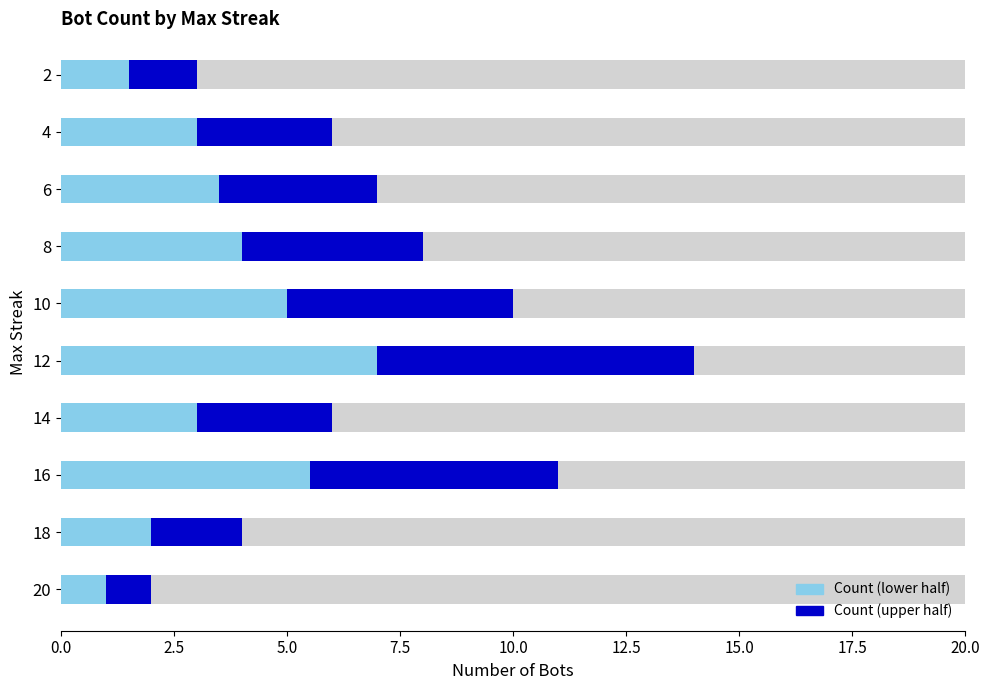

At which category does the chart reach its minimum across all series?

20